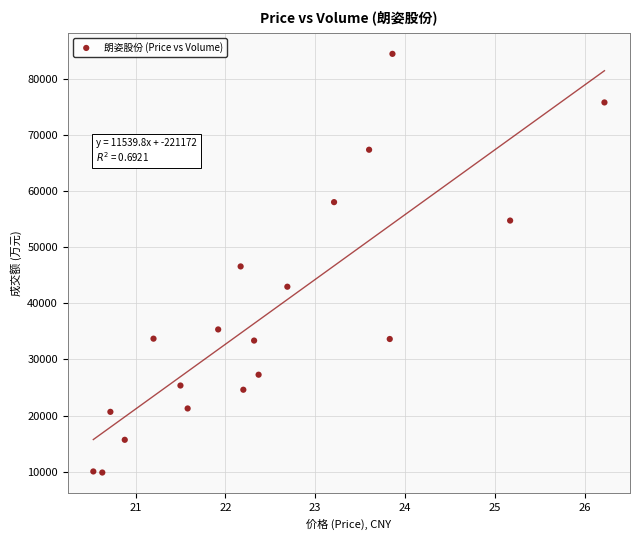

What is the range of Y values (max minus min)?

74534